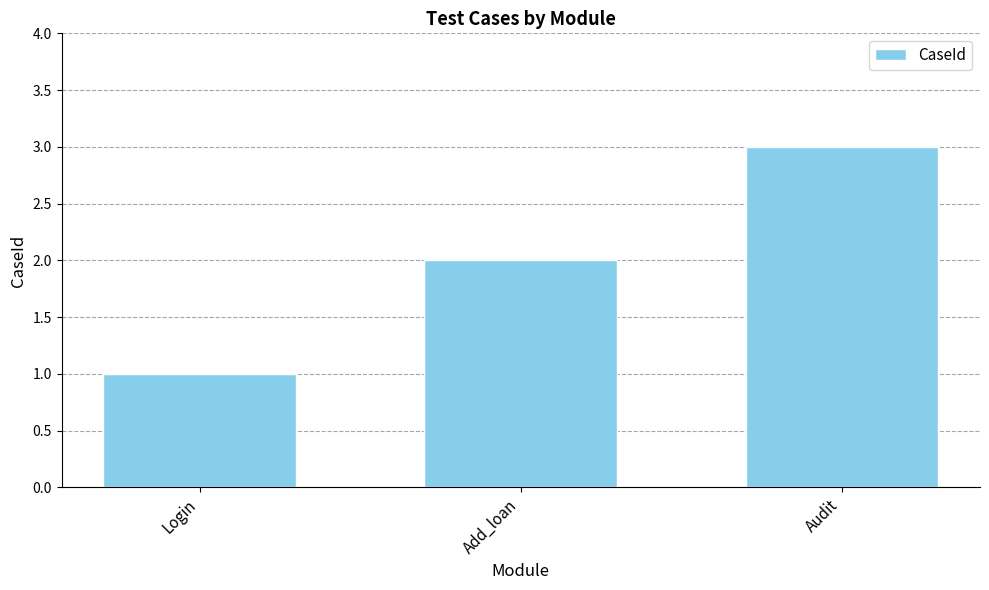

What is the maximum value shown in the chart?

3